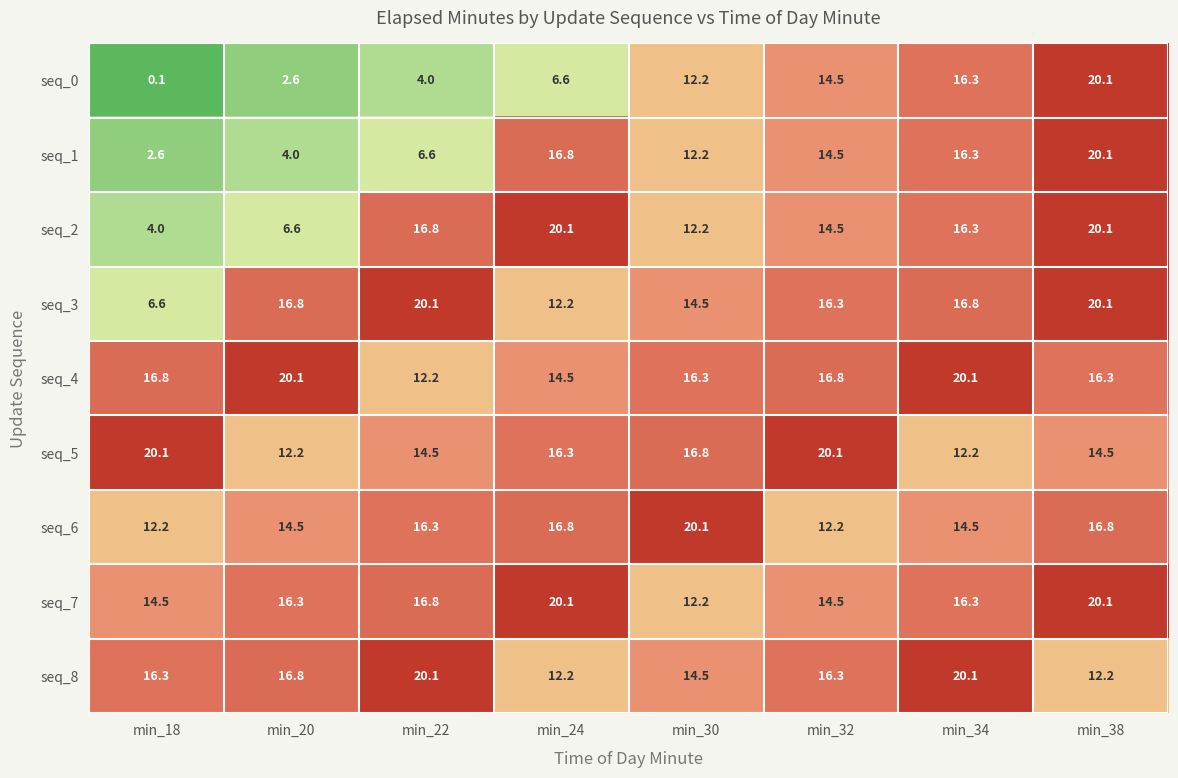

What is the sum of the seq_2 values at min_24 and min_30?

32.3